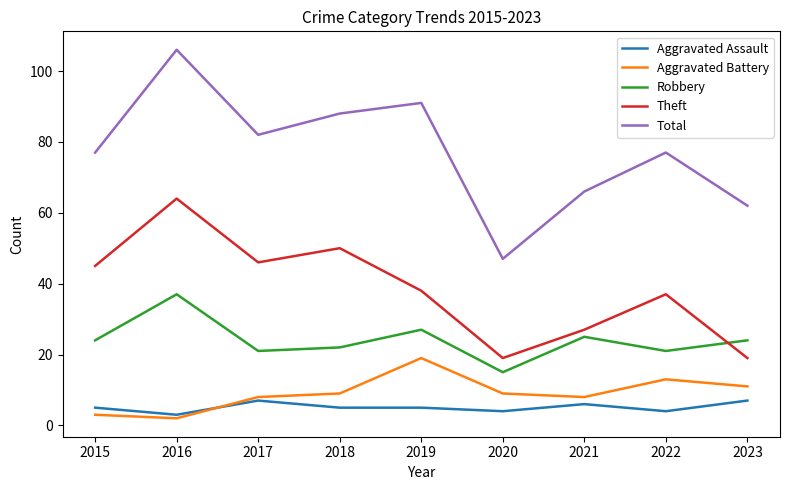

What is the approximate value of Aggravated Assault at 2022?

4